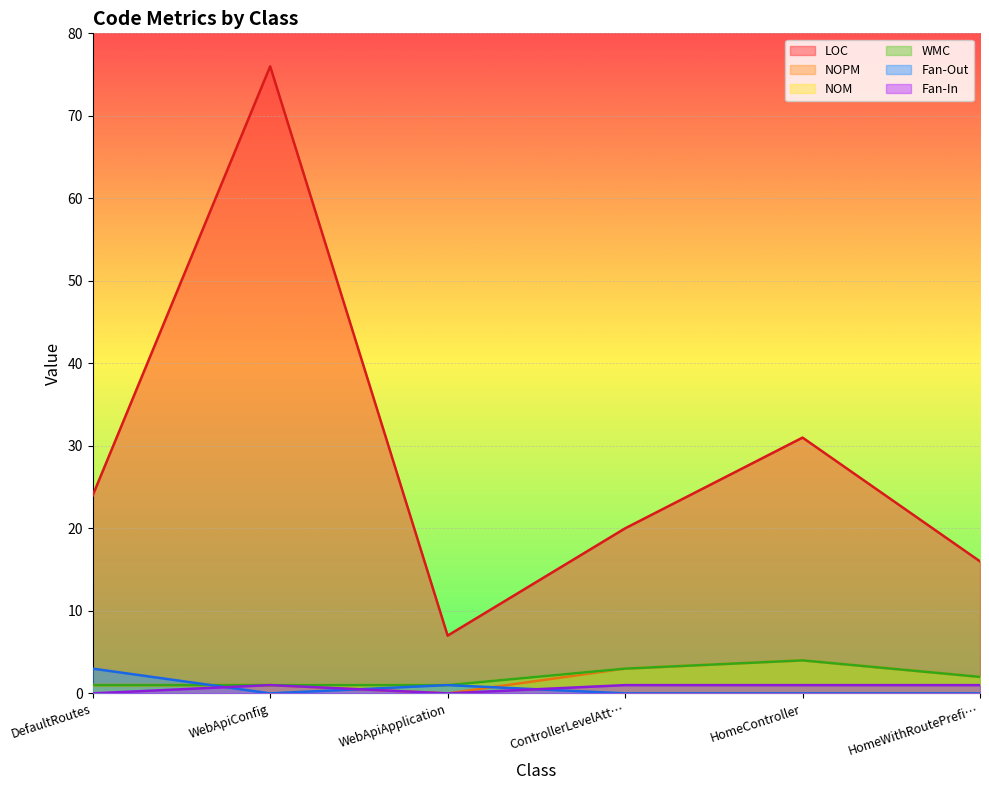

What is the difference between the second highest and second lowest values in the WMC series?

2